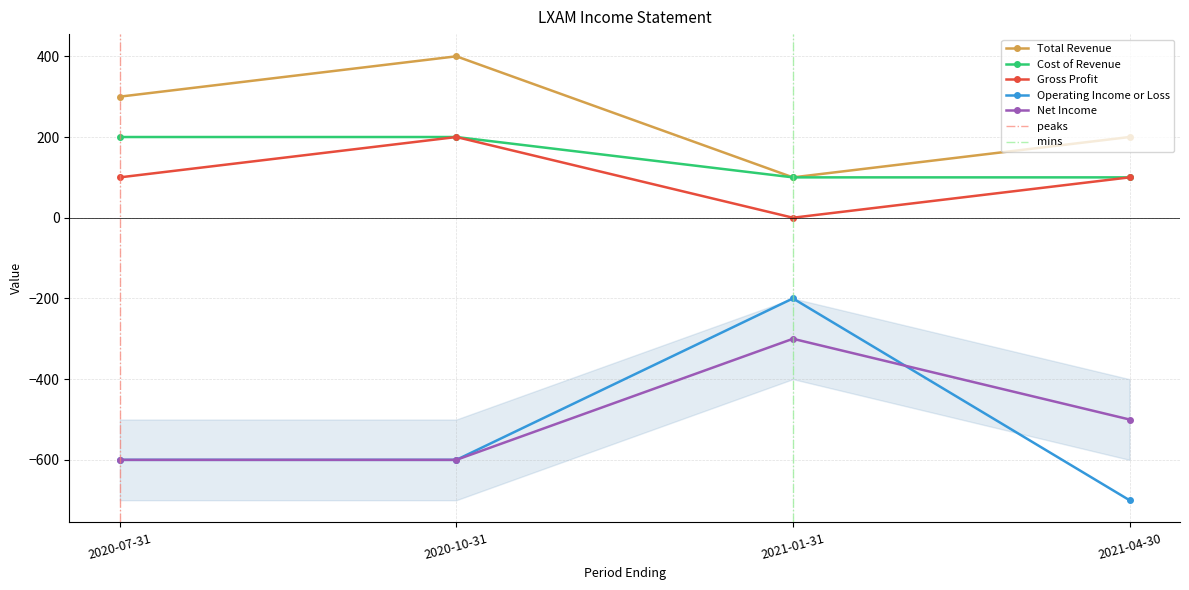

Rank the categories by Total Revenue value from highest to lowest.

2020-10-31, 2020-07-31, 2021-04-30, 2021-01-31